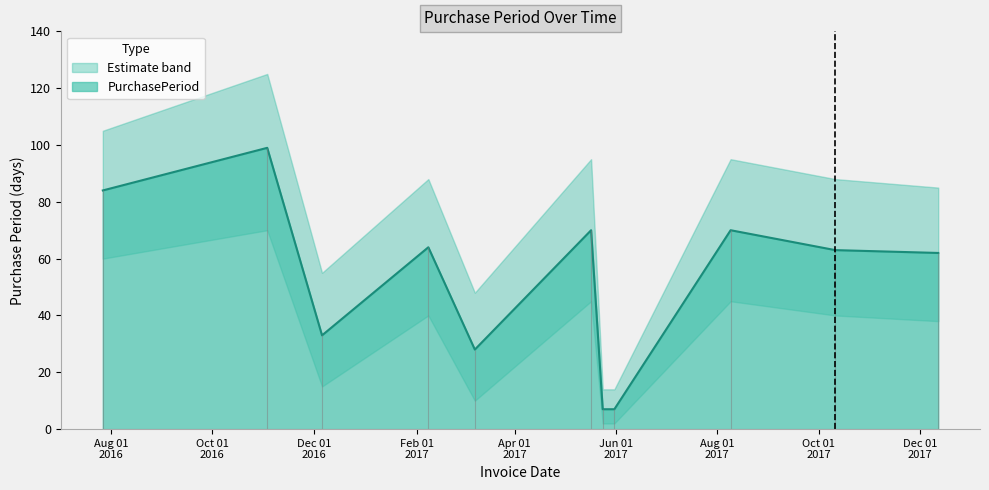

Rank the categories by value from highest to lowest.

2016-11-03, 2016-07-27, 2017-05-17, 2017-08-09, 2017-02-08, 2017-10-11, 2017-12-12, 2016-12-06, 2017-03-08, 2017-05-24, 2017-05-31